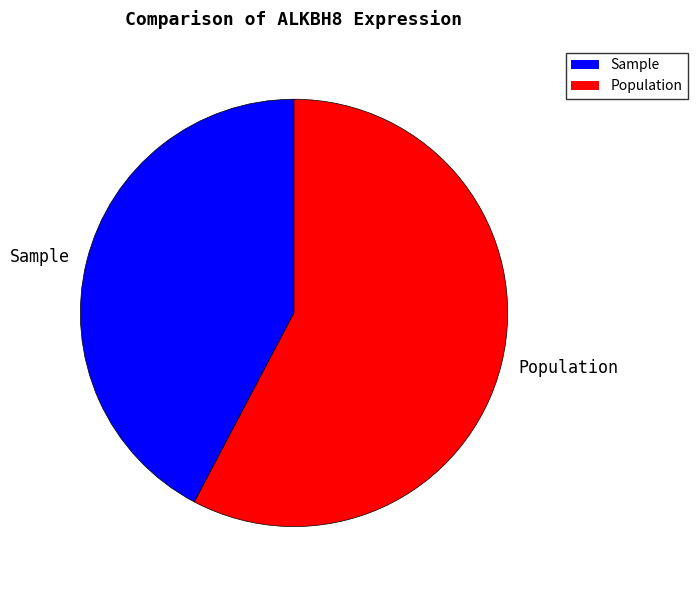

What is the majority slice?

Population